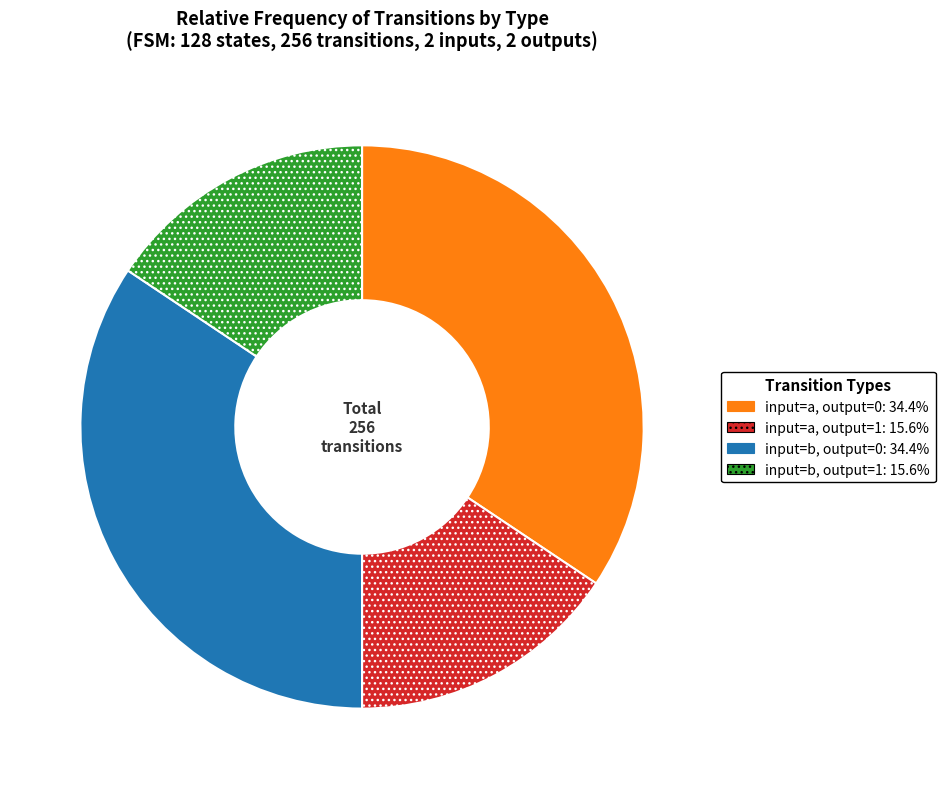

Does any single category account for the majority?

No